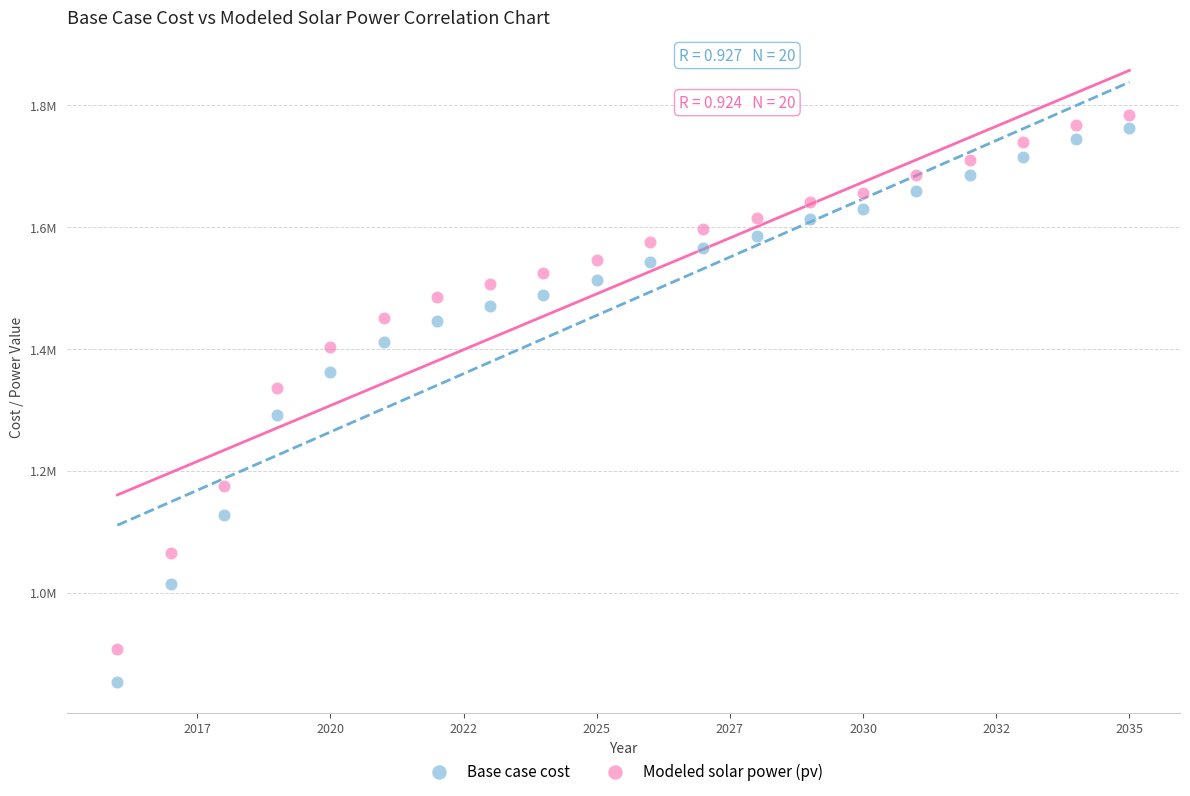

What are all the series names shown in the legend?

Base case cost, Modeled solar power (pv)